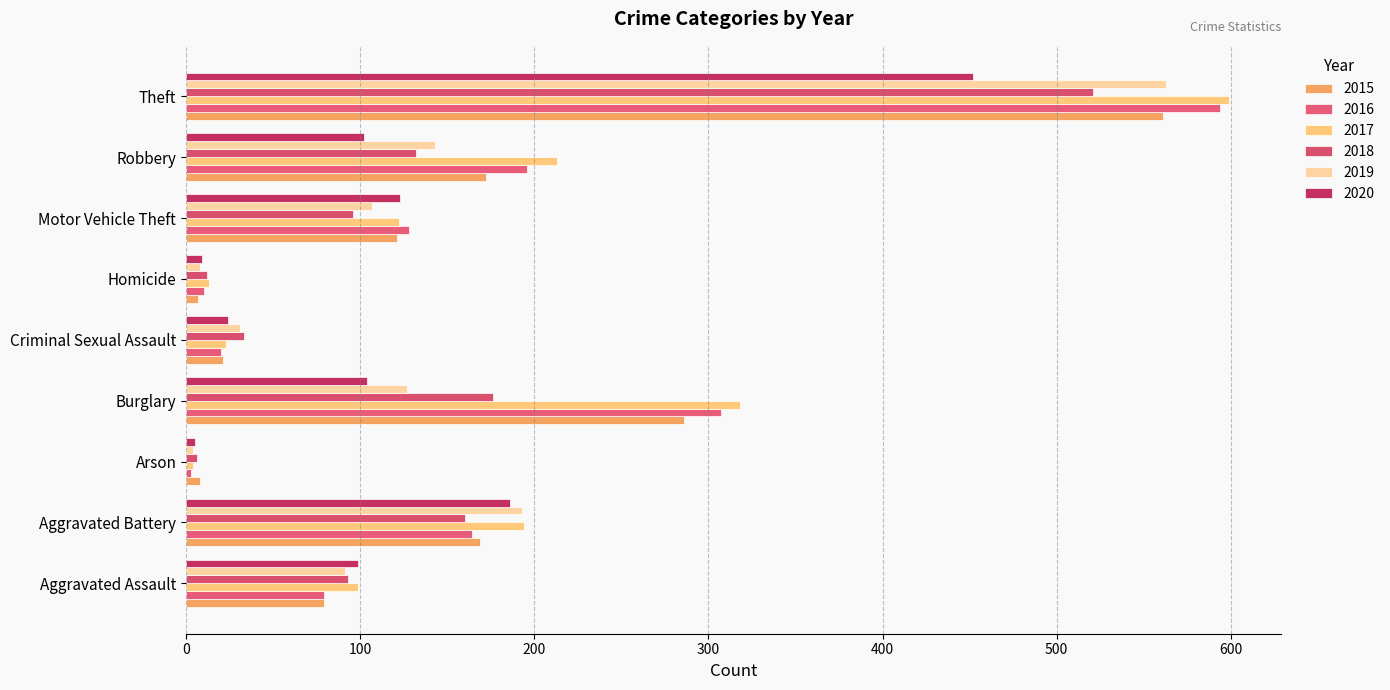

Is it true that 2017 equals 1039 at Theft?

False